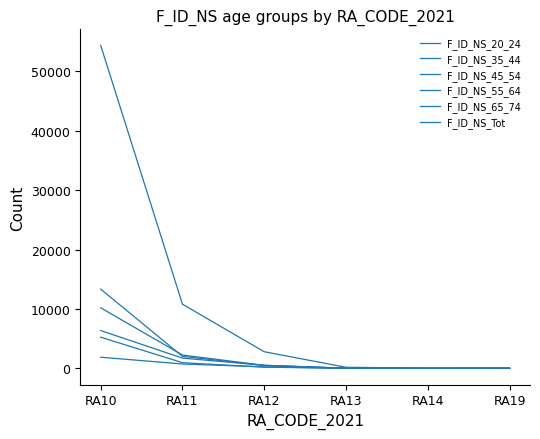

At which label does F_ID_NS_35_44 reach its peak?

RA10